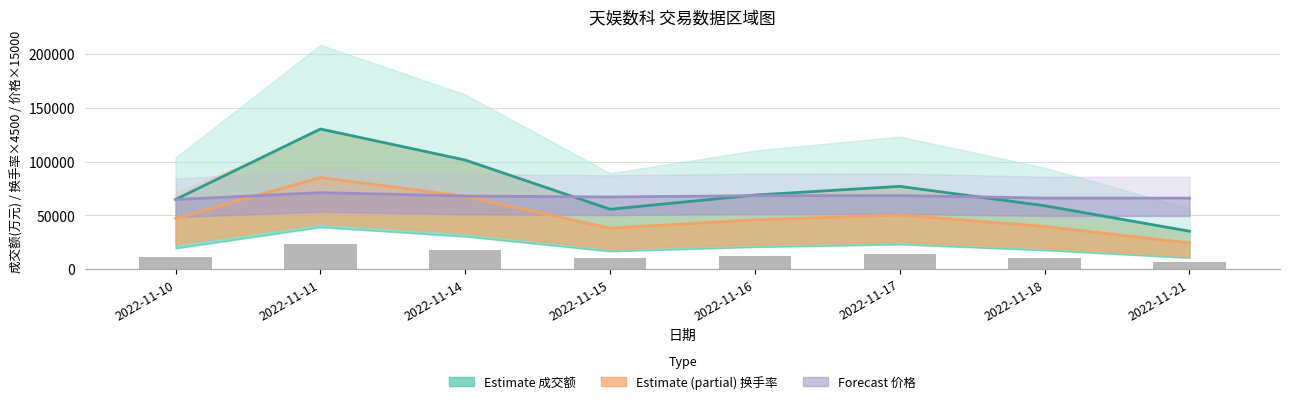

What is the difference between the second highest and minimum values in the 价格 series?

3750.0